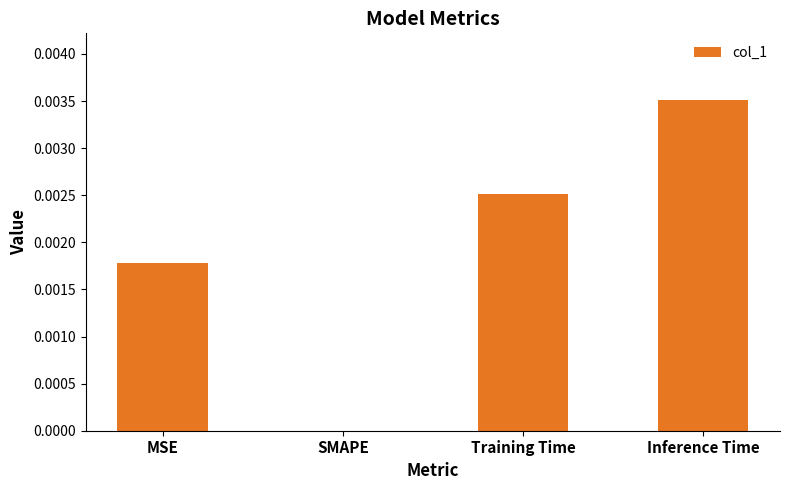

Which label corresponds to the largest value in the chart?

Inference Time